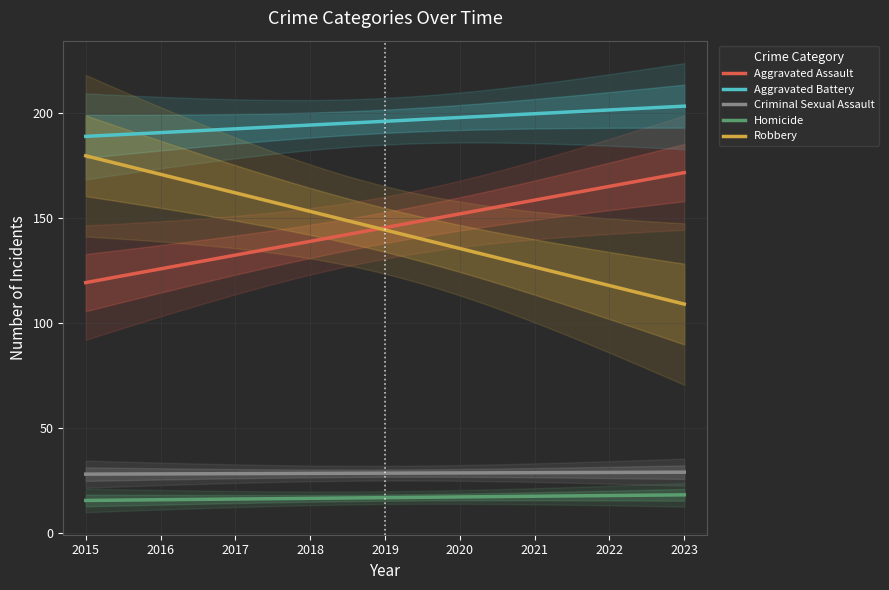

What is the lowest value of the Robbery series?

109.0